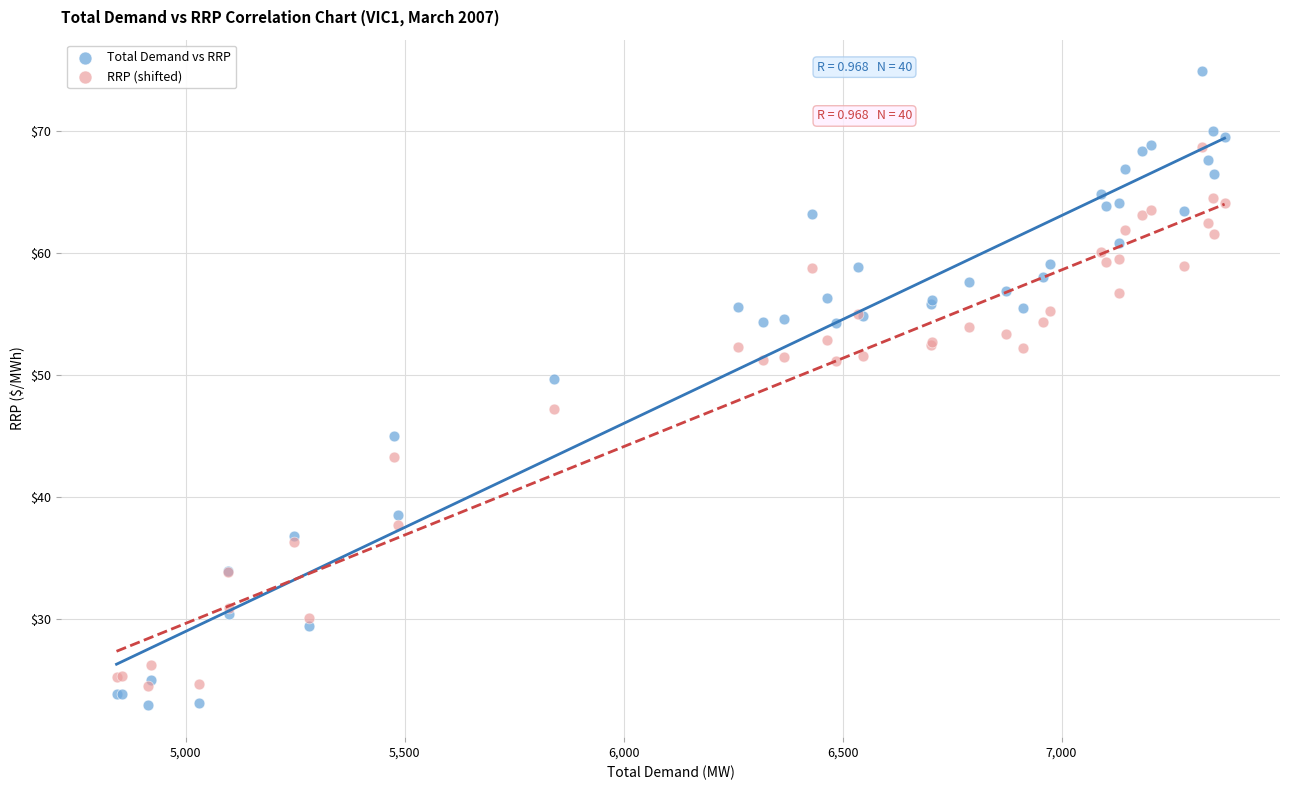

Across all series, what Y value is closest to 48?

47.2